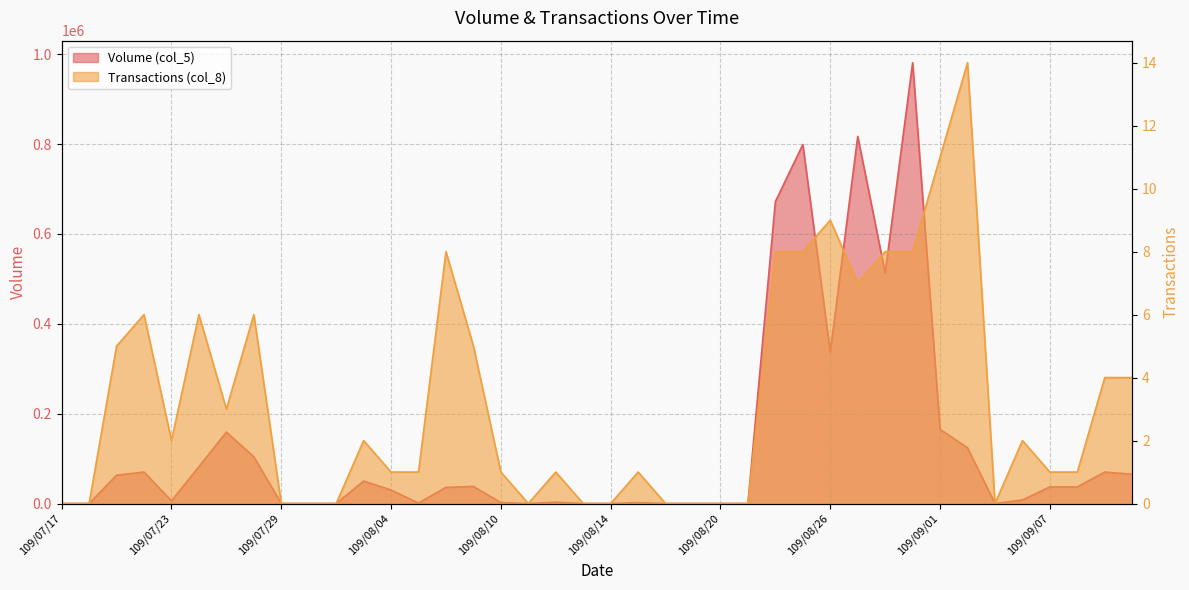

What is the difference between the second highest and minimum values in the Transactions (col_8) series?

11